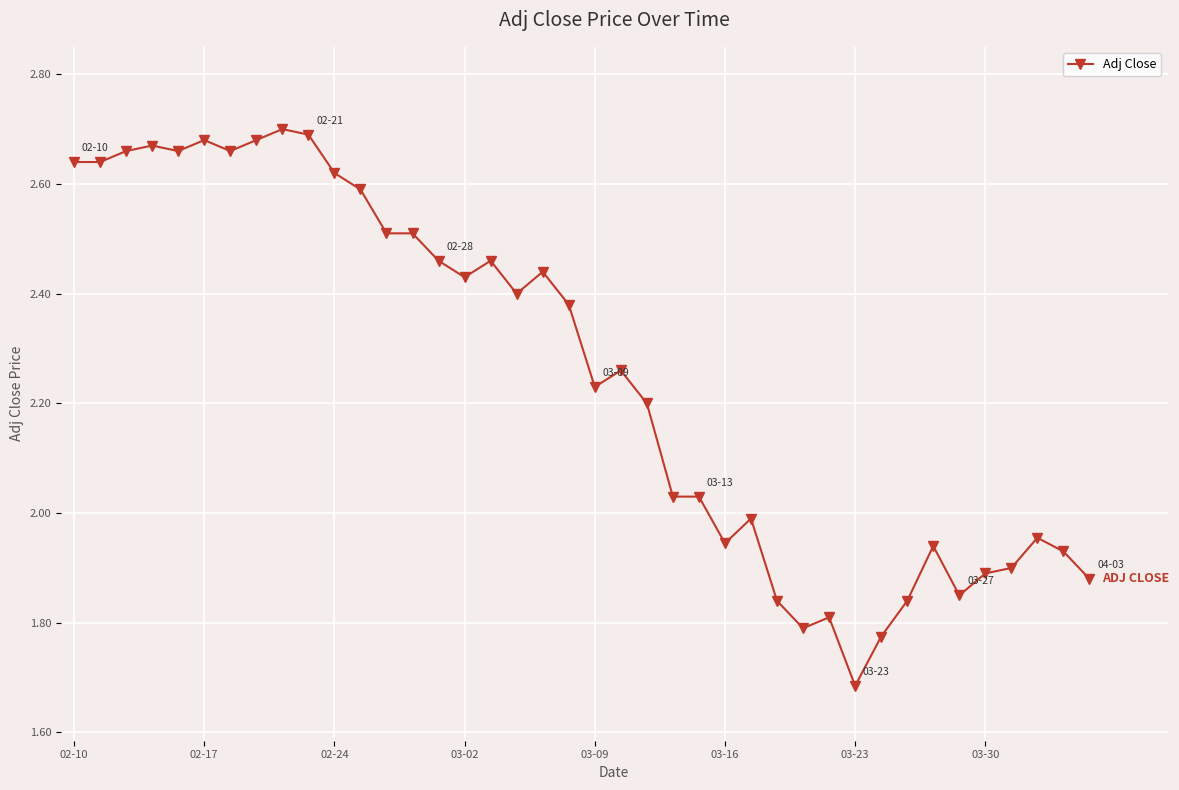

What is the difference between the maximum and second lowest values?

0.9